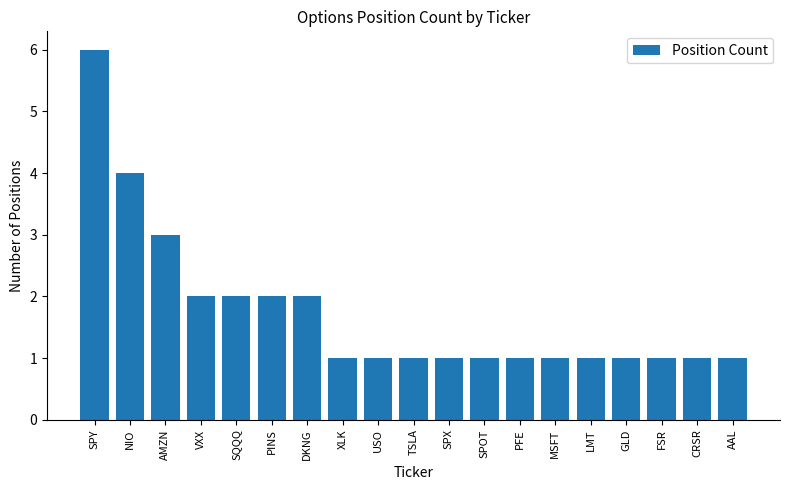

What is the label of the 8th bar from the left?

XLK